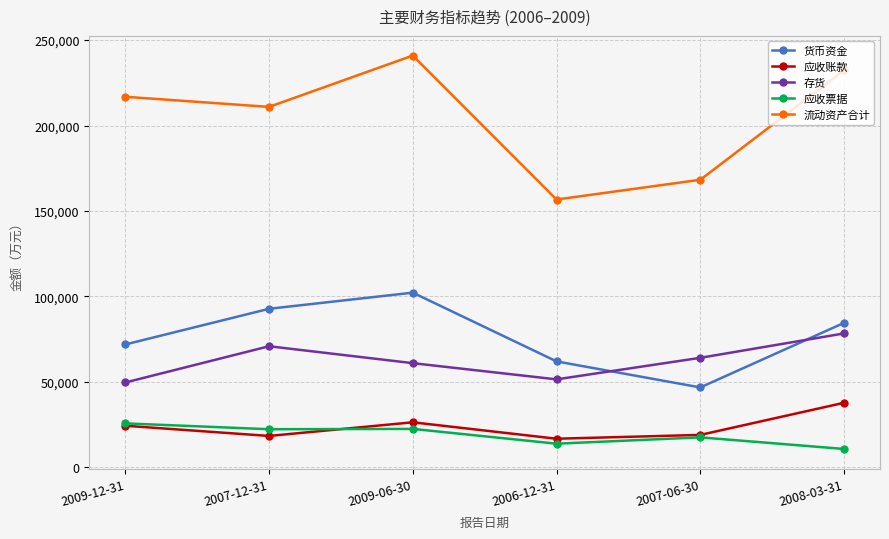

What is the total value across all series at 2007-06-30?

314956